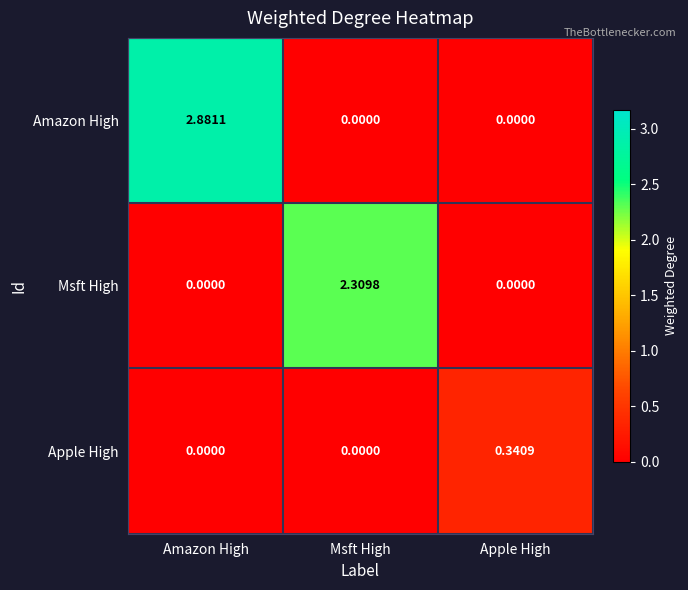

Which series has the largest total across all categories?

Amazon High